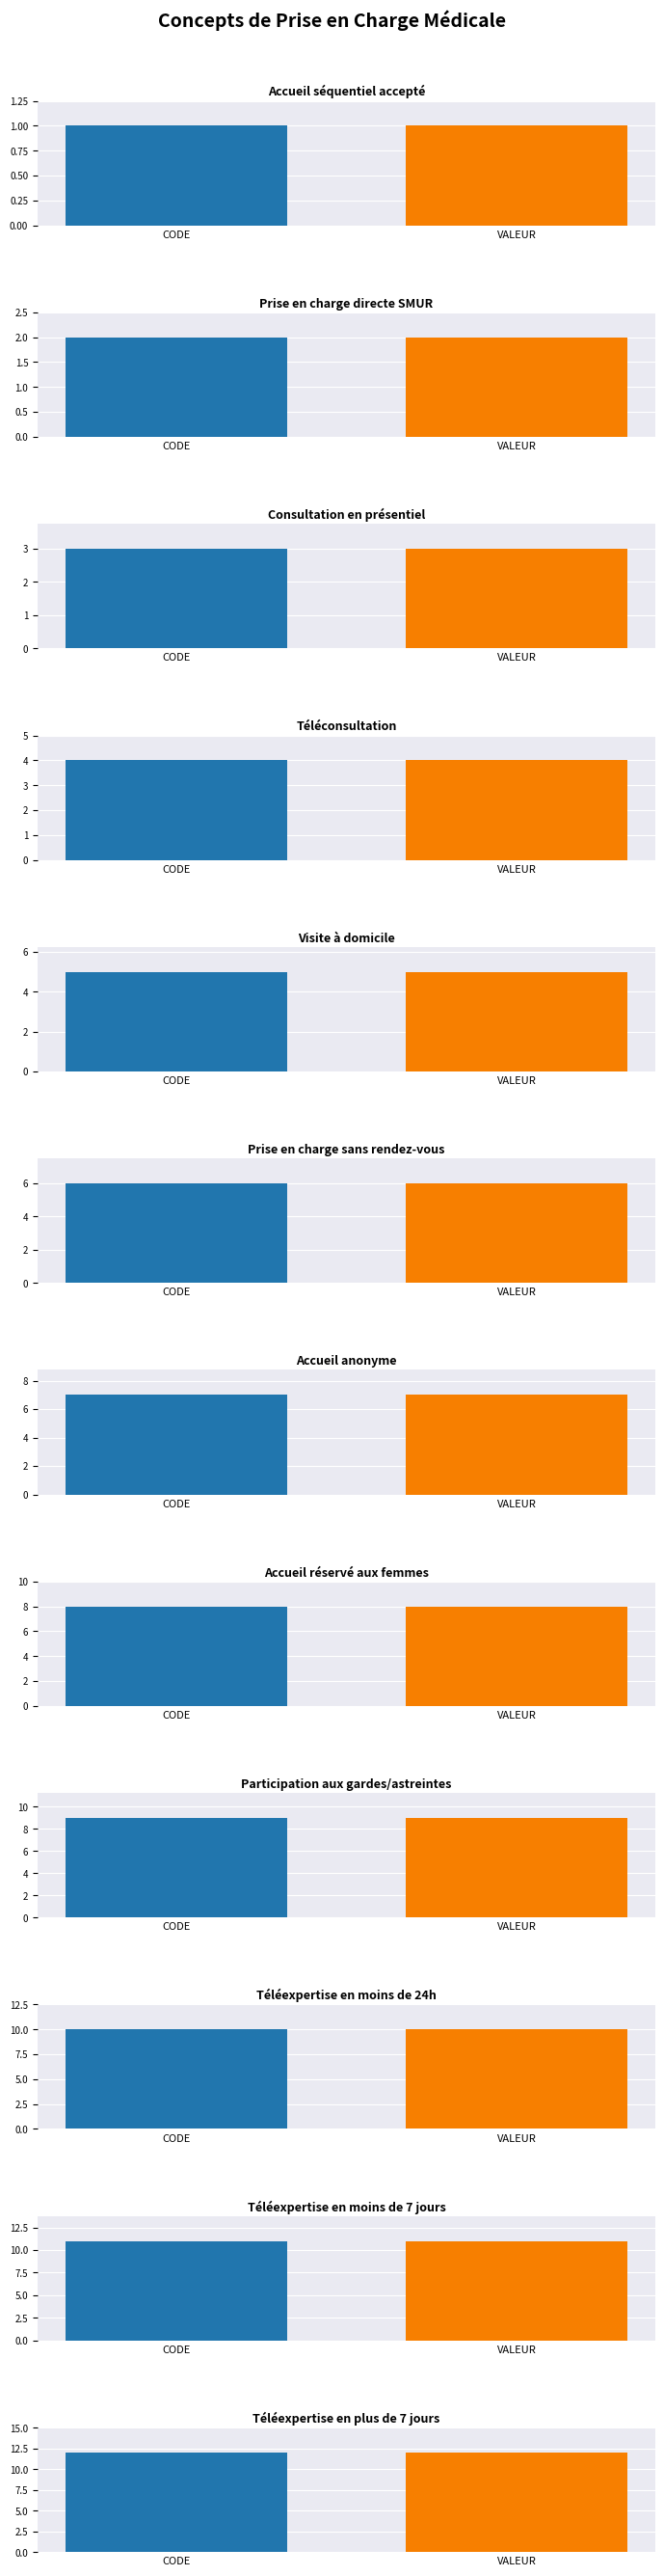

Reading right to left, list all the values displayed in this chart.

12	11	10	9	8	7	6	5	4	3	2	1